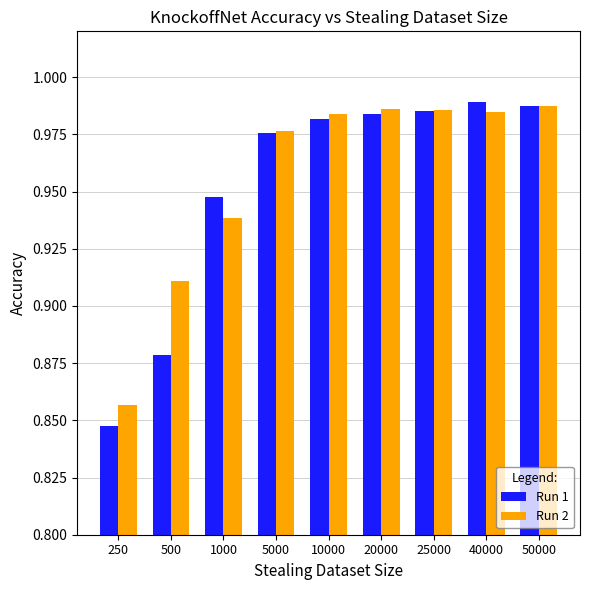

Which series has the largest range (max minus min)?

Run 1